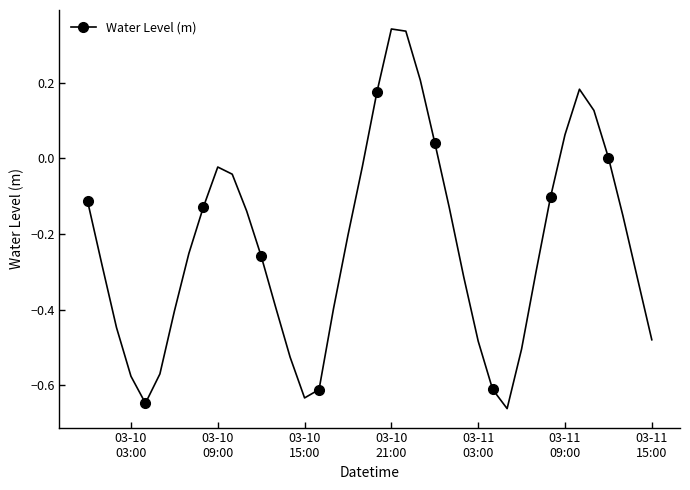

True or false: the data has more than 2 interior local peaks.

True